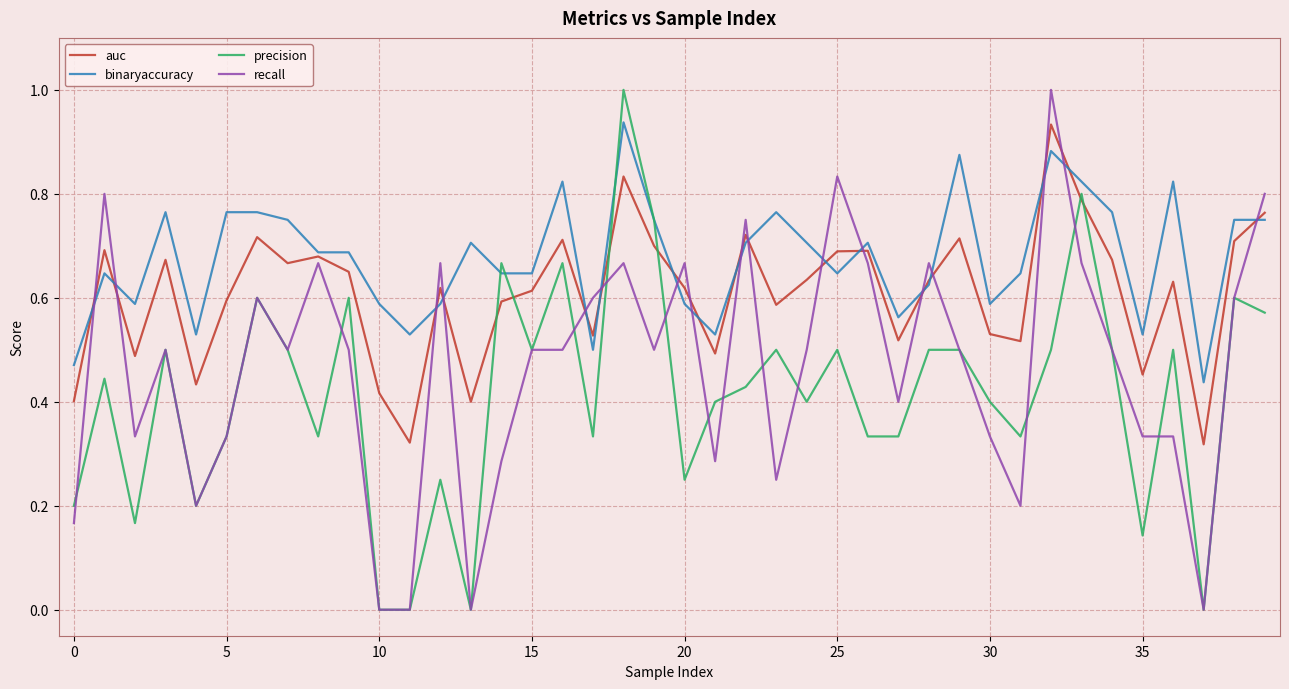

What is the maximum value shown in the chart?

1.0